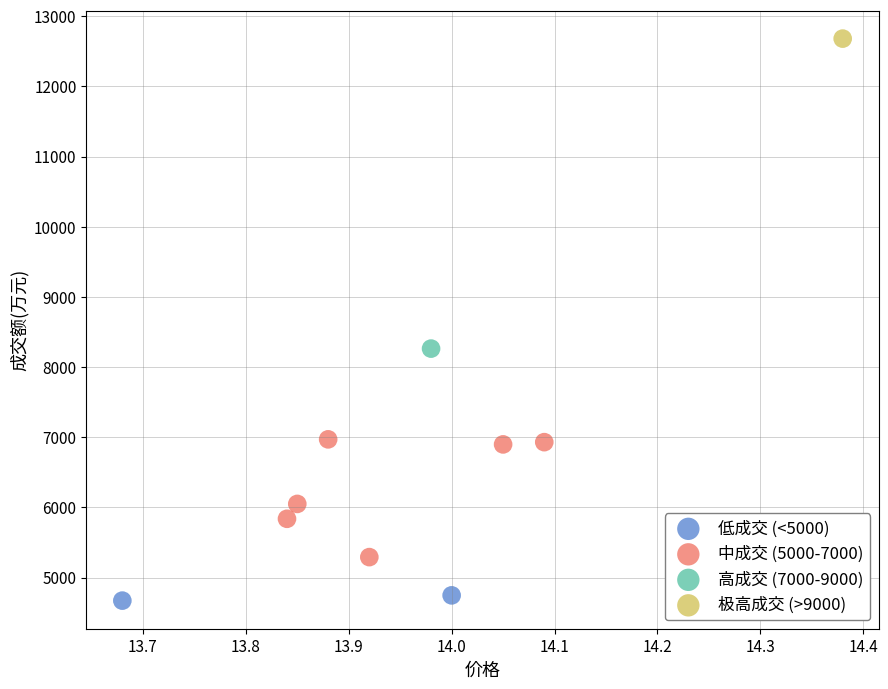

What are all the series names shown in the legend?

低成交 (<5000), 中成交 (5000-7000), 高成交 (7000-9000), 极高成交 (>9000)